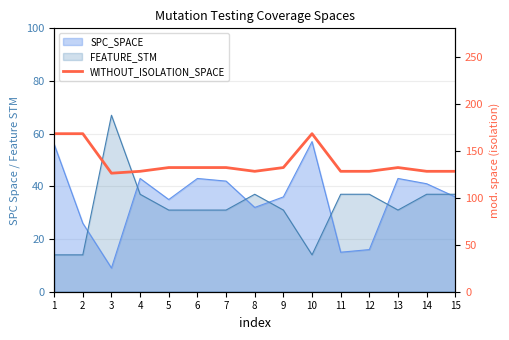

Reading left to right, extract all data points from this chart.

168	168	126	128	132	132	132	128	132	168	128	128	132	128	128